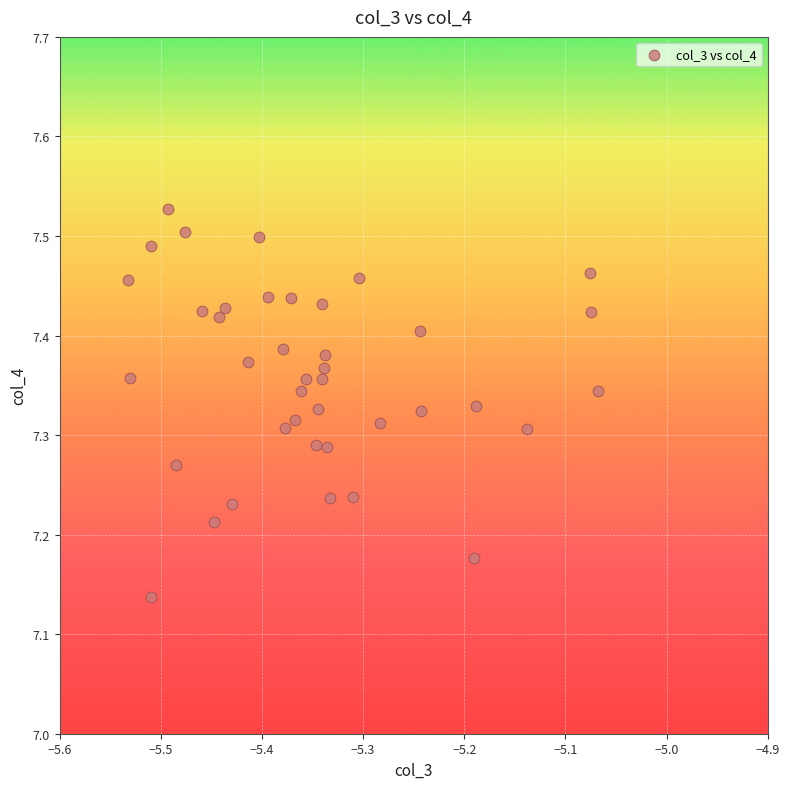

What is the range of Y values (max minus min)?

0.4